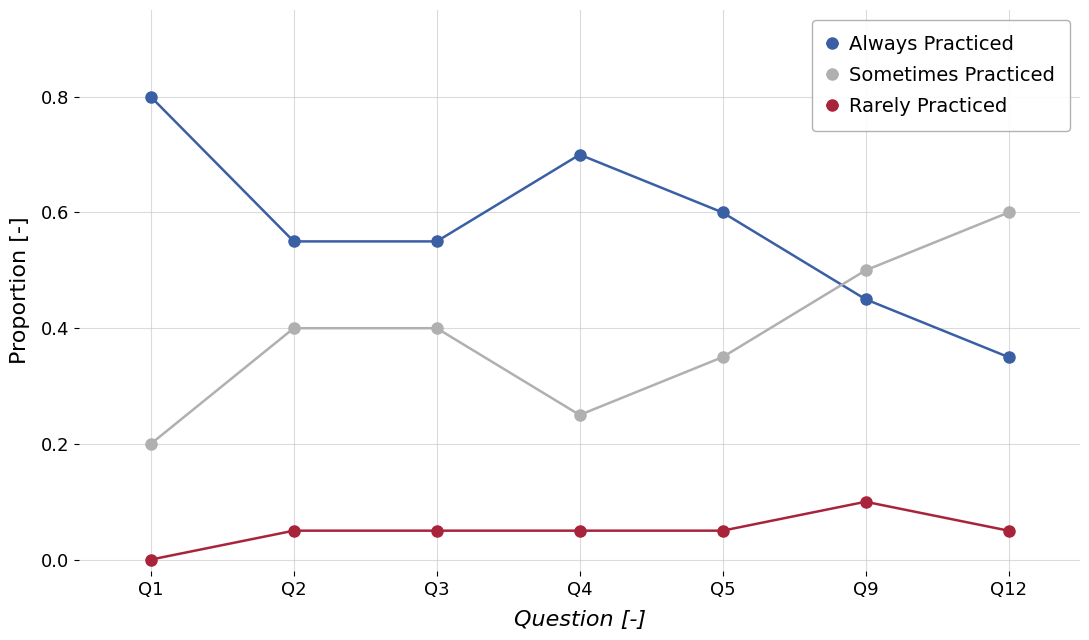

Count the number of data series in this chart.

3